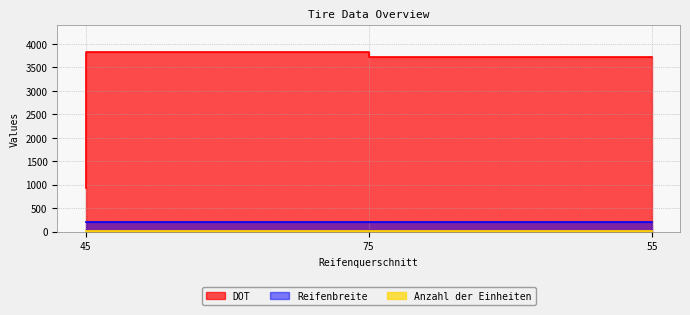

The value of Reifenbreite at 75 is 205. True or false?

True